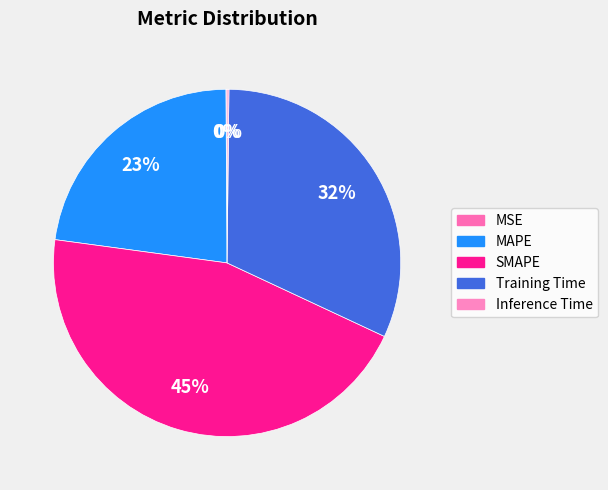

Rank the categories by value from highest to lowest.

SMAPE, Training Time, MAPE, Inference Time, MSE